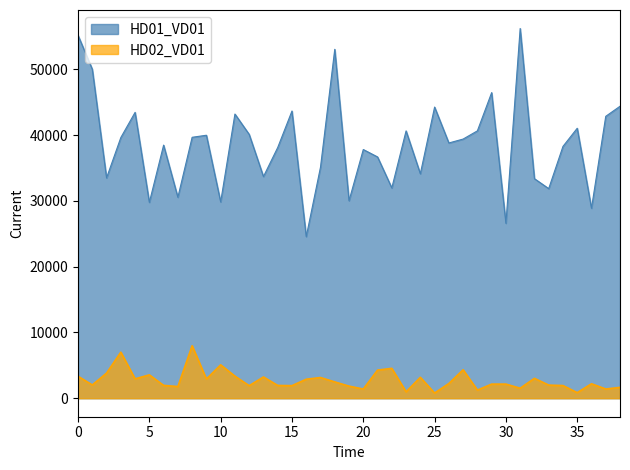

What is the average value of the HD01_VD01 series?

38607